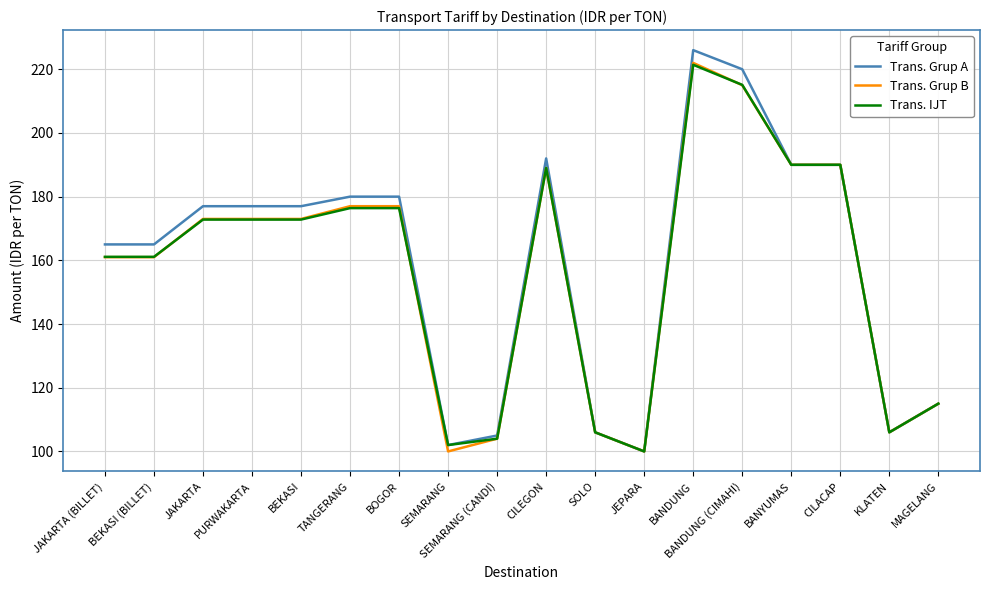

At which category does the chart reach its peak across all series?

BANDUNG